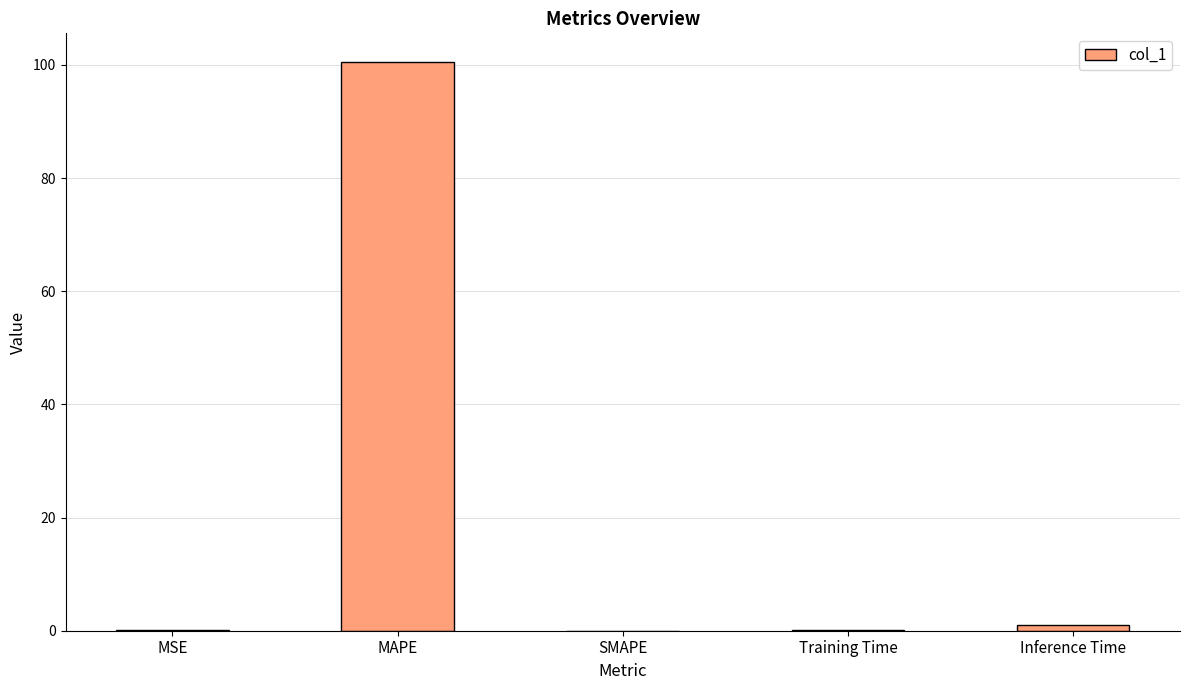

Is it true that the value at SMAPE is 0.0?

True